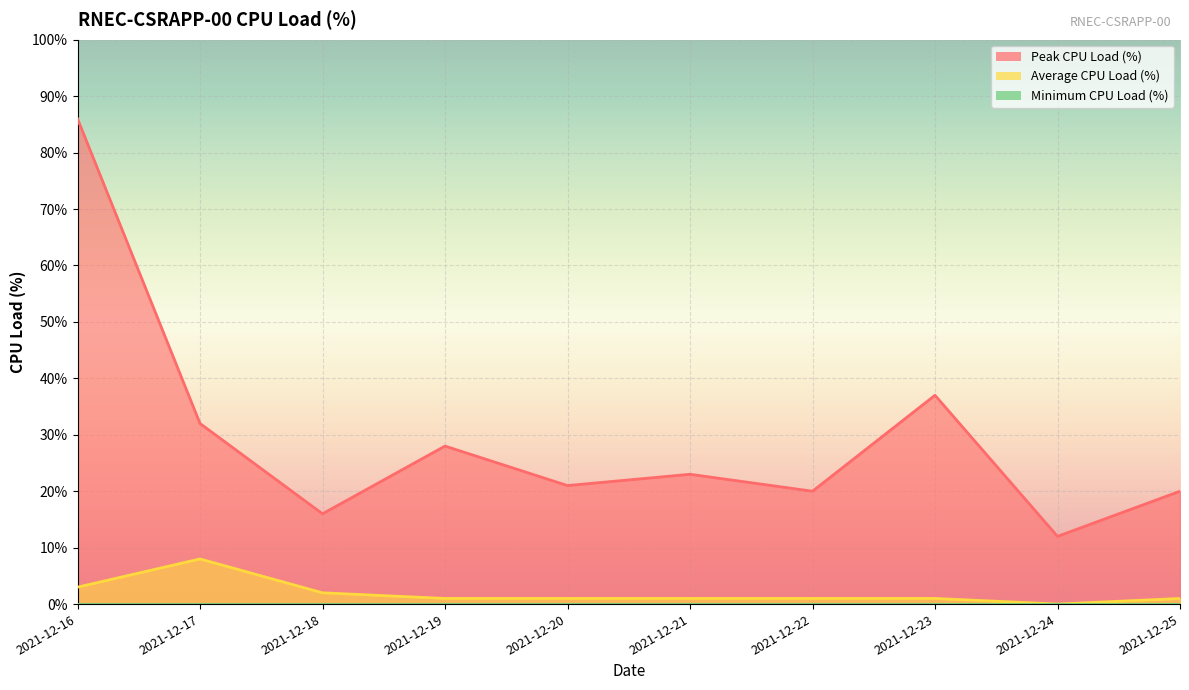

At which category does Peak CPU Load (%) reach its first local peak?

2021-12-19